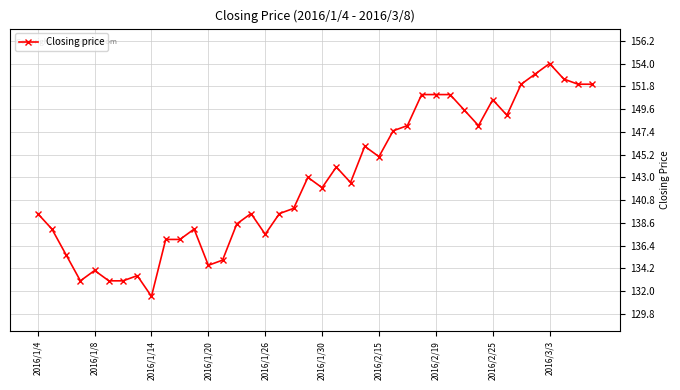

Reading left to right, what are all the values shown in this chart?

139.5	138.0	135.5	133.0	134.0	133.0	133.0	133.5	131.5	137.0	137.0	138.0	134.5	135.0	138.5	139.5	137.5	139.5	140.0	143.0	142.0	144.0	142.5	146.0	145.0	147.5	148.0	151.0	151.0	151.0	149.5	148.0	150.5	149.0	152.0	153.0	154.0	152.5	152.0	152.0